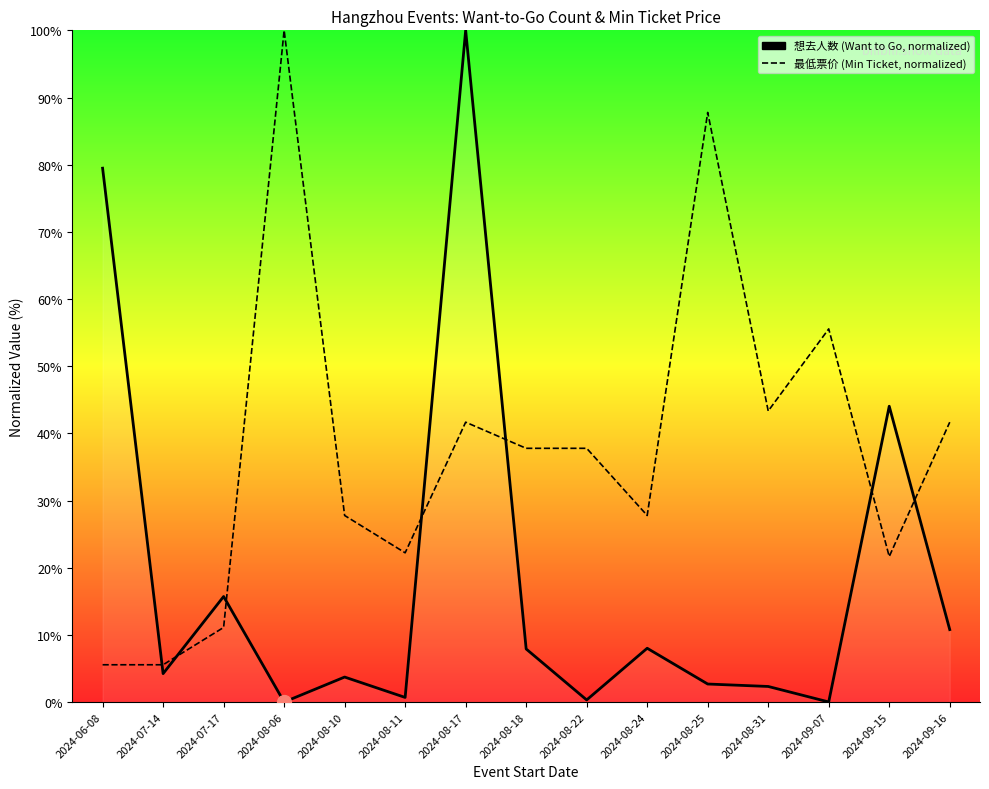

The value of 最低票价 (Min Ticket Price) at 2024-08-18 is 37.8. True or false?

True